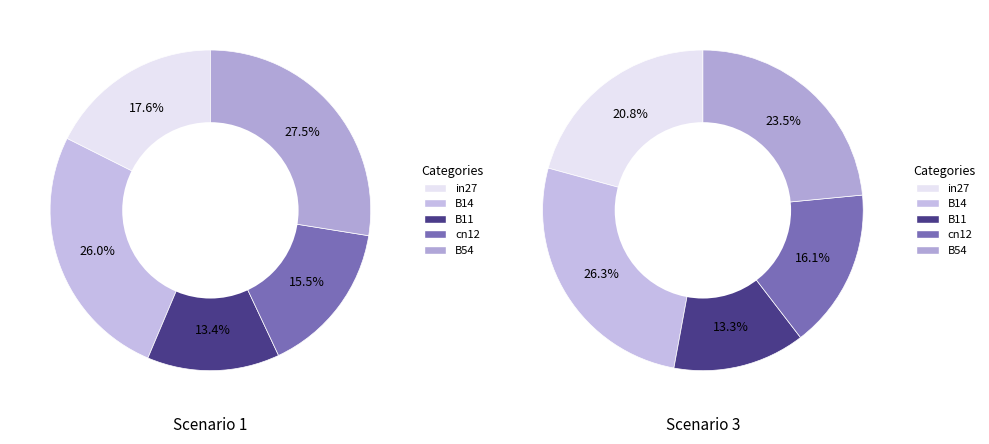

What percentage is the in27 slice, to the nearest percent?

21%